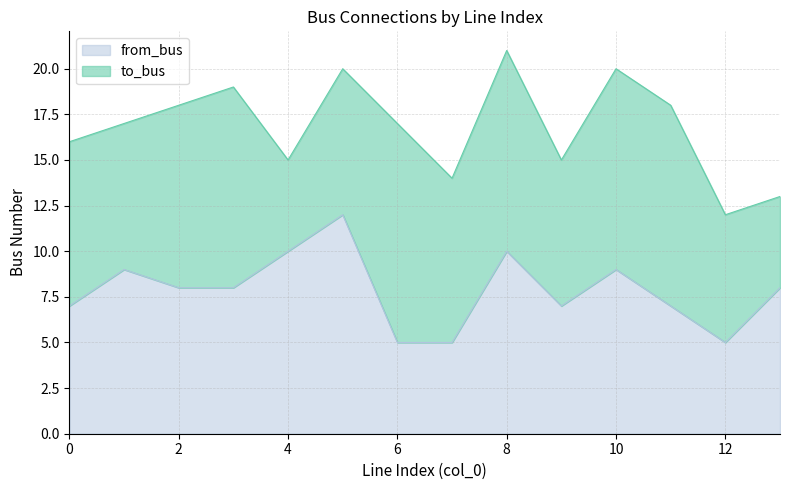

At which label does the data first exceed 8?

1